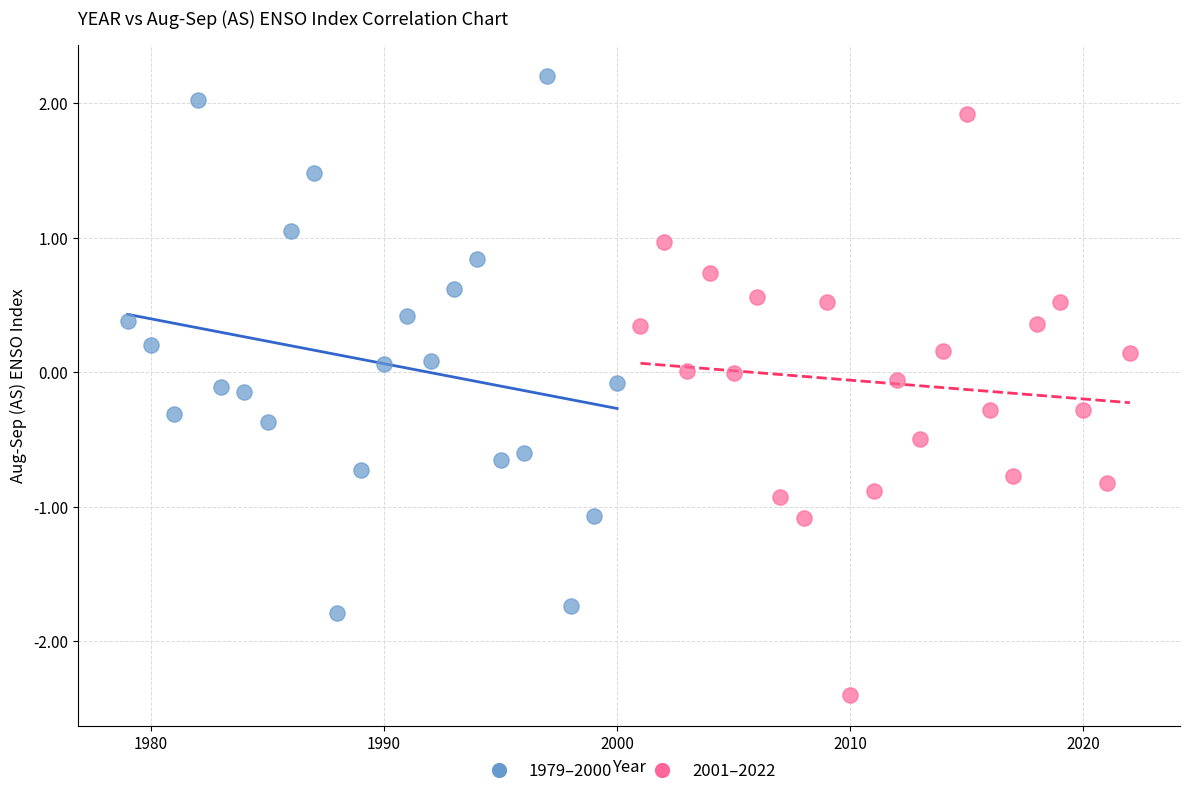

Which series reaches the minimum Y coordinate?

2001–2022